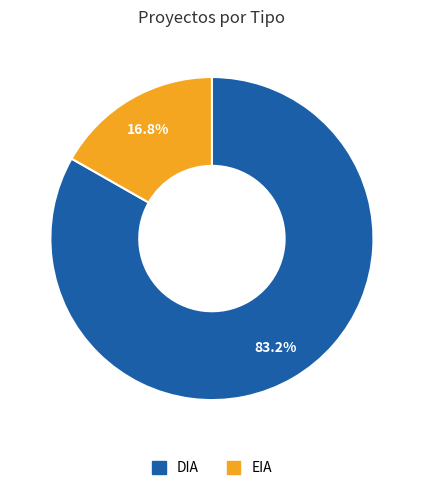

Which category accounts for the majority?

DIA